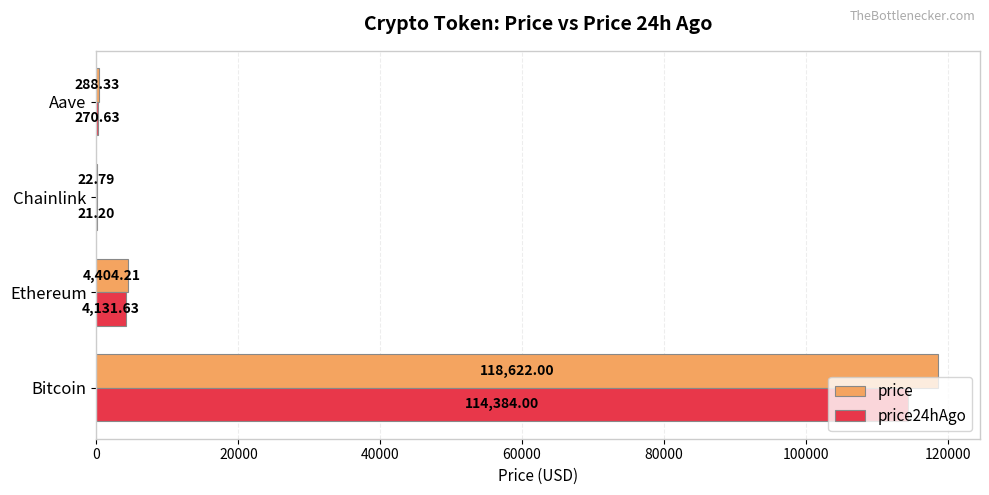

What is the sum of the price24hAgo values at Ethereum and Chainlink?

4152.8